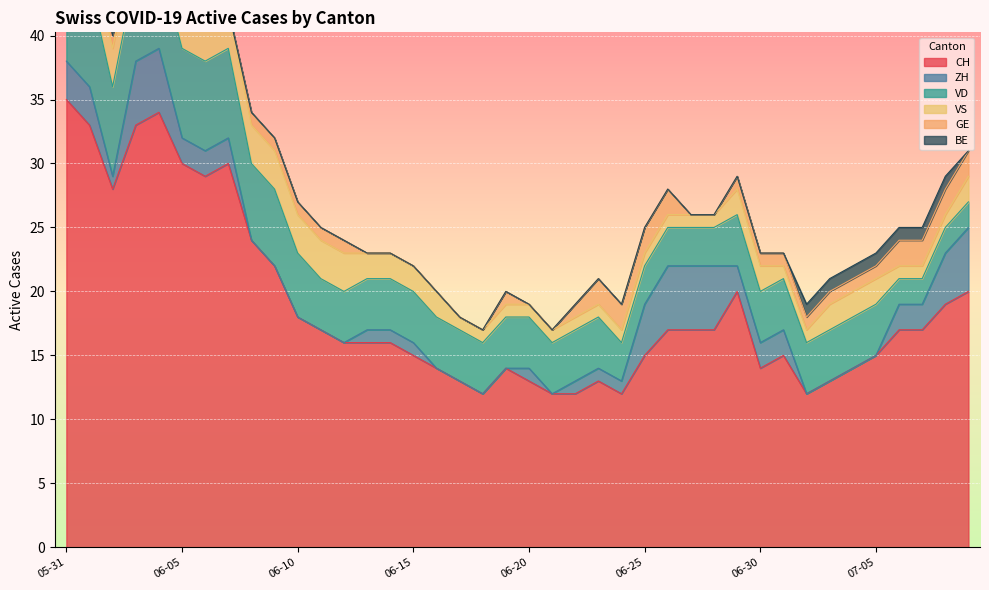

Which series has the largest total across all categories?

CH